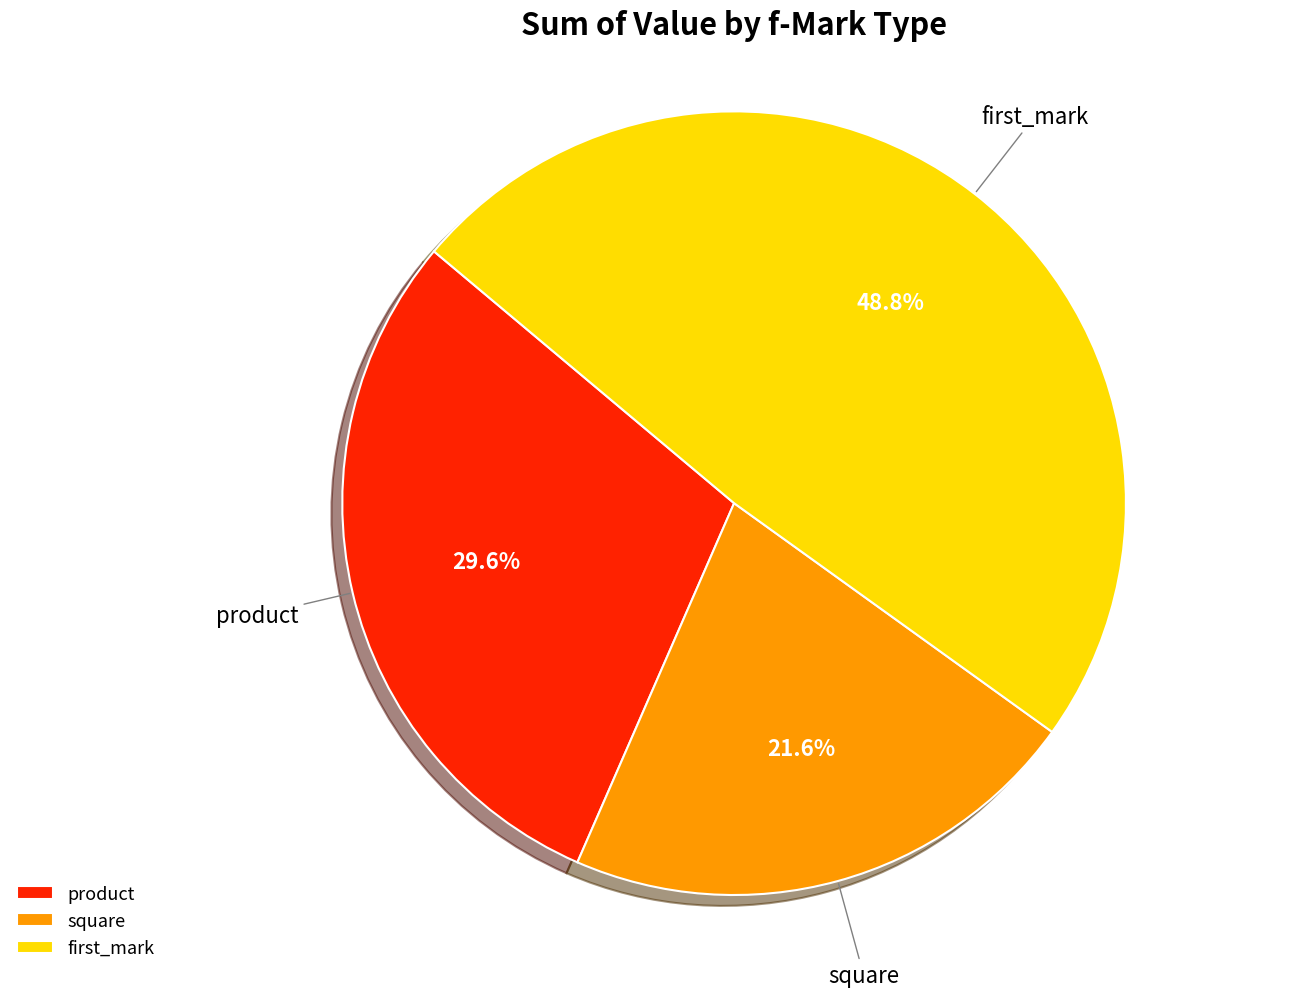

To the nearest percent, what is the average slice percentage?

33%